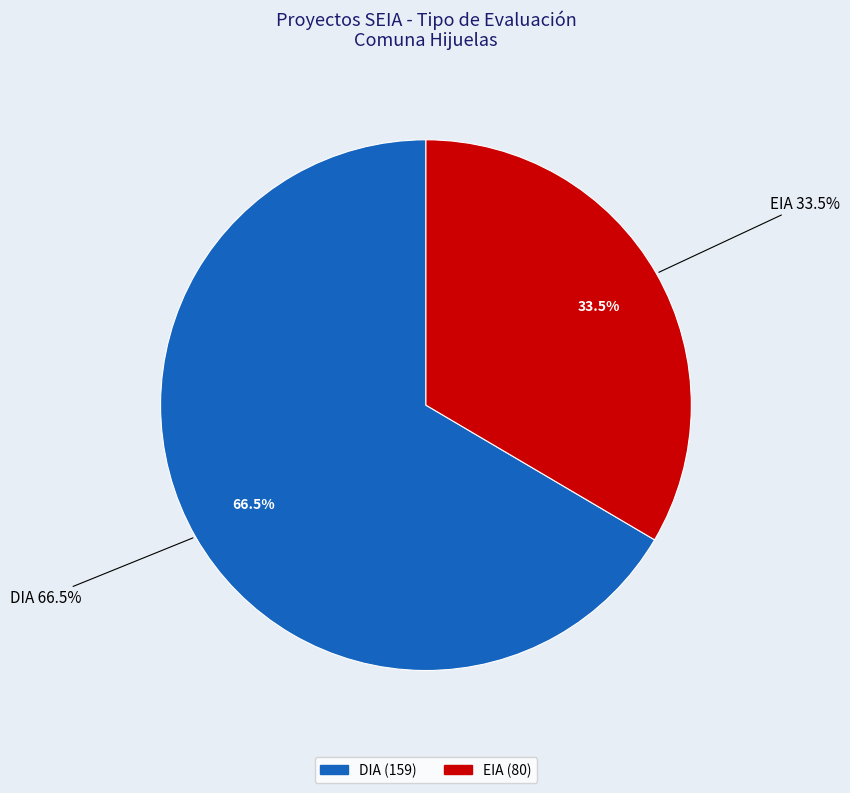

Combined, what portion of the pie is DIA and EIA?

100.0%